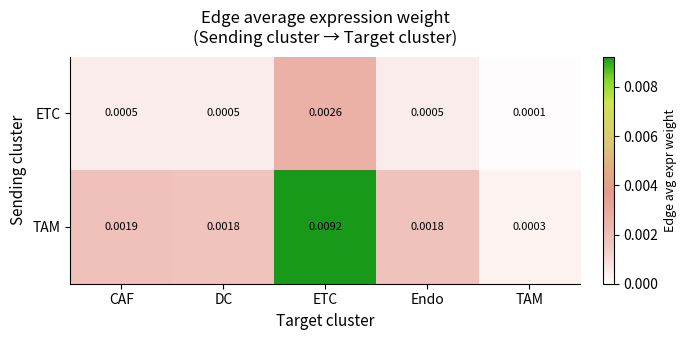

Which category has the highest value across all series?

ETC